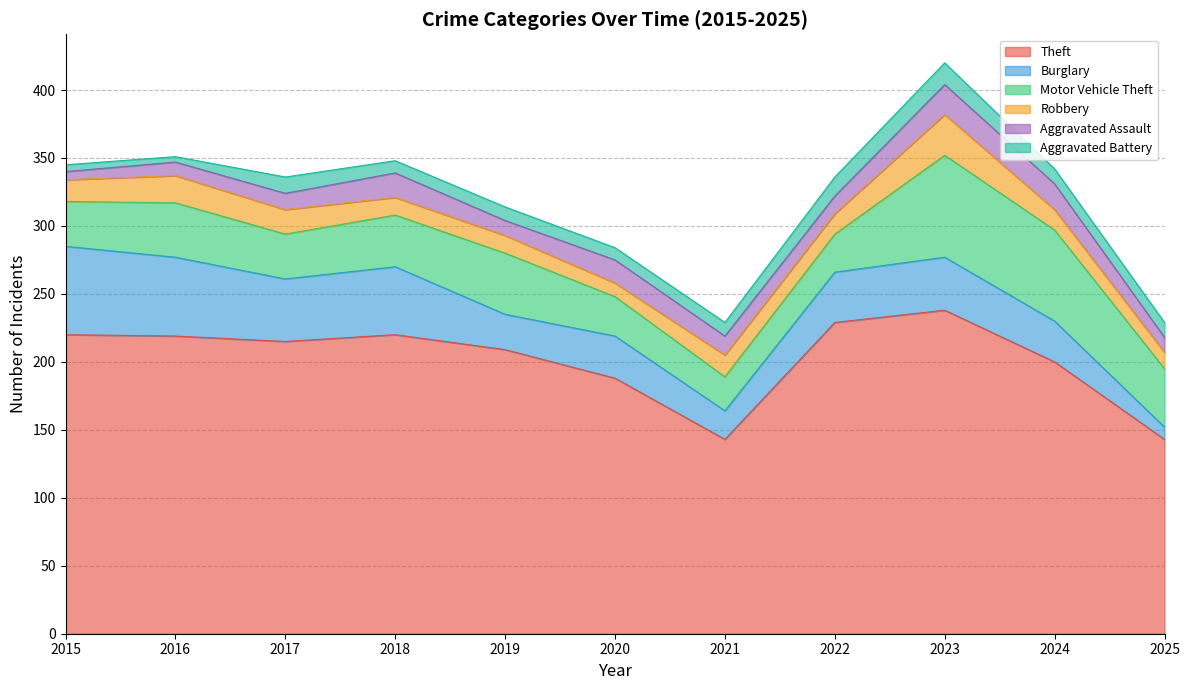

Reading left to right, transcribe all the data shown in this chart.

Theft: 220	219	215	220	209	188	143	229	238	200	143
Burglary: 65	58	46	50	26	31	21	37	39	30	9
Motor Vehicle Theft: 33	40	33	38	45	29	25	28	75	67	43
Robbery: 16	20	18	13	13	10	16	15	30	15	12
Aggravated Assault: 6	10	12	18	11	17	14	13	22	19	11
Aggravated Battery: 5	4	12	9	10	9	10	14	16	11	11